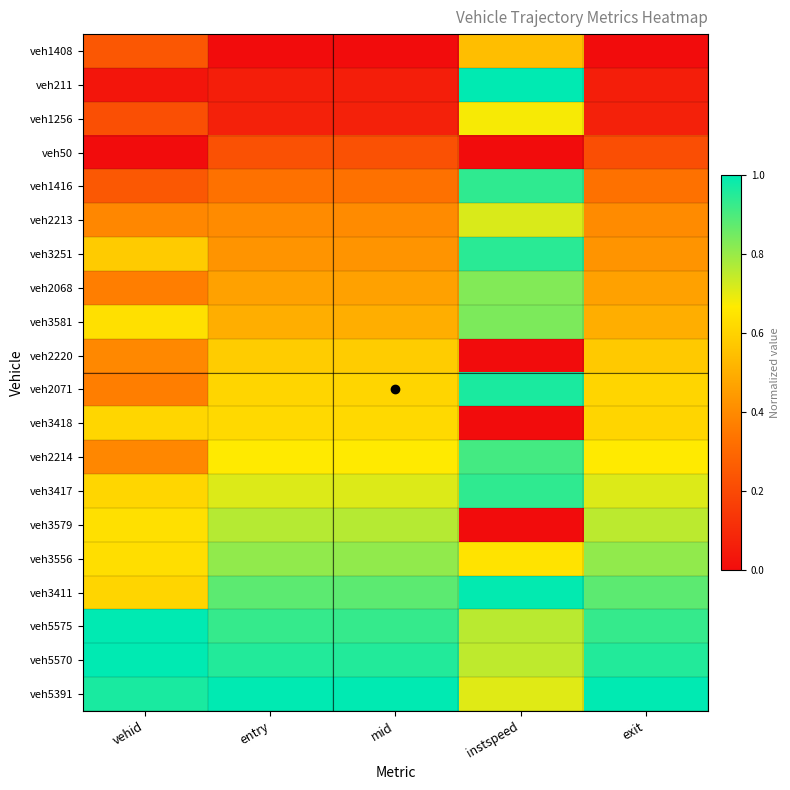

Which label corresponds to the smallest value in the chart?

entry